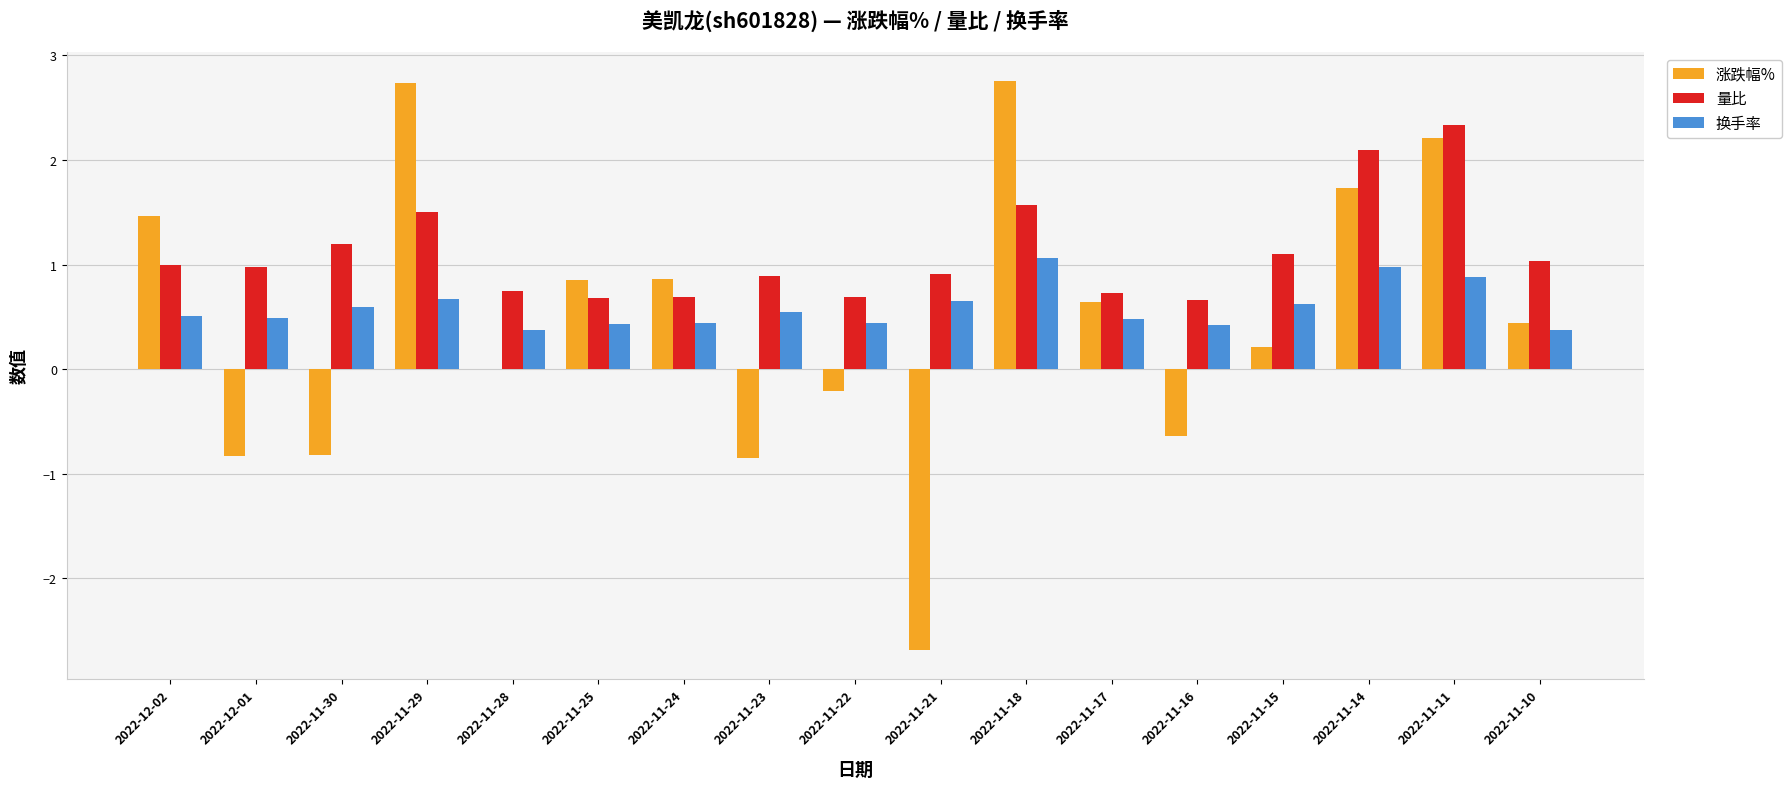

Is it true that 涨跌幅% equals 2.7 at 2022-11-29?

True